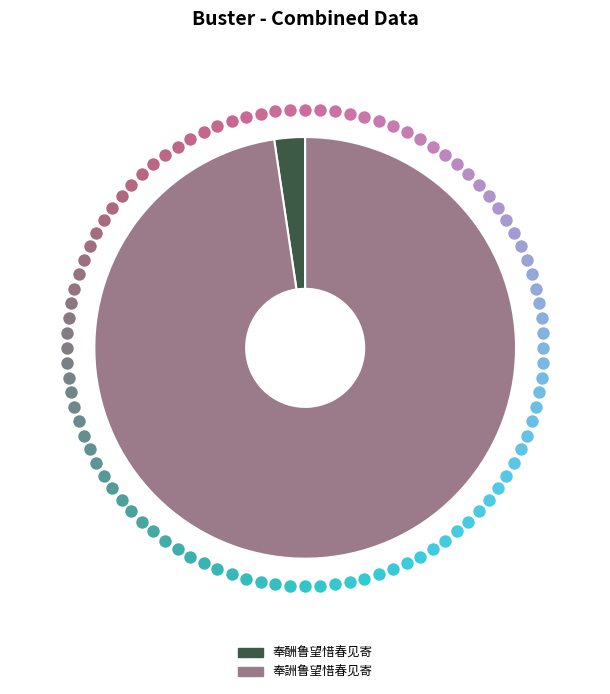

Does 奉酬鲁望惜春见寄 represent more than half of the total?

No